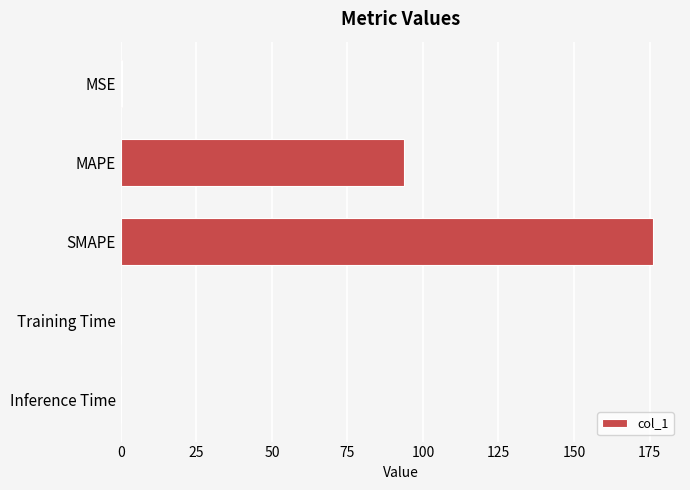

Approximately how many times larger is the value at SMAPE compared to MAPE?

1.9